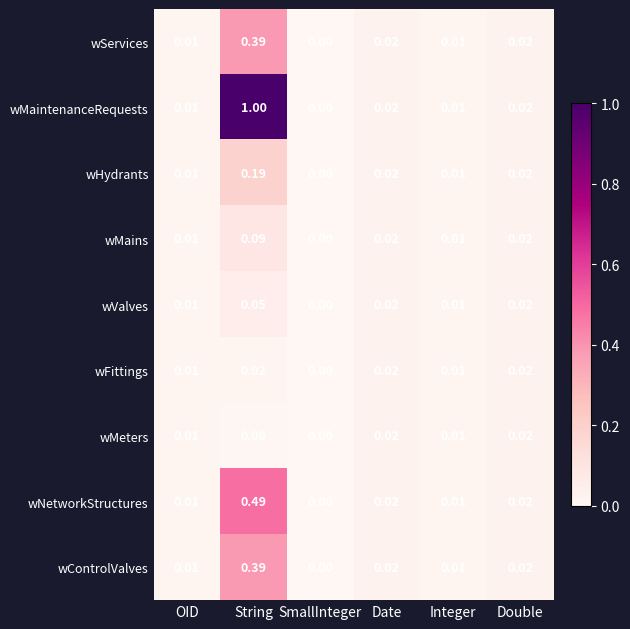

At which label is wFittings closest to 0?

SmallInteger